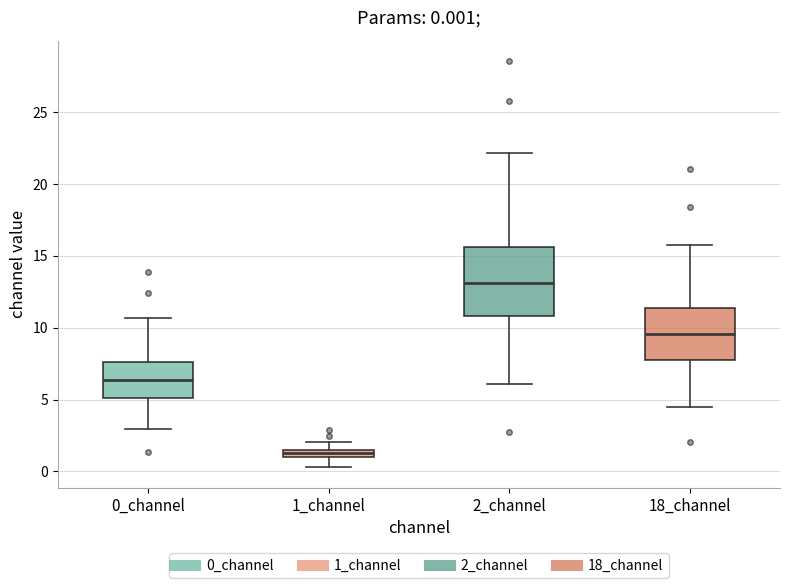

Which box is the tallest, from its lower edge to its upper edge?

2_channel